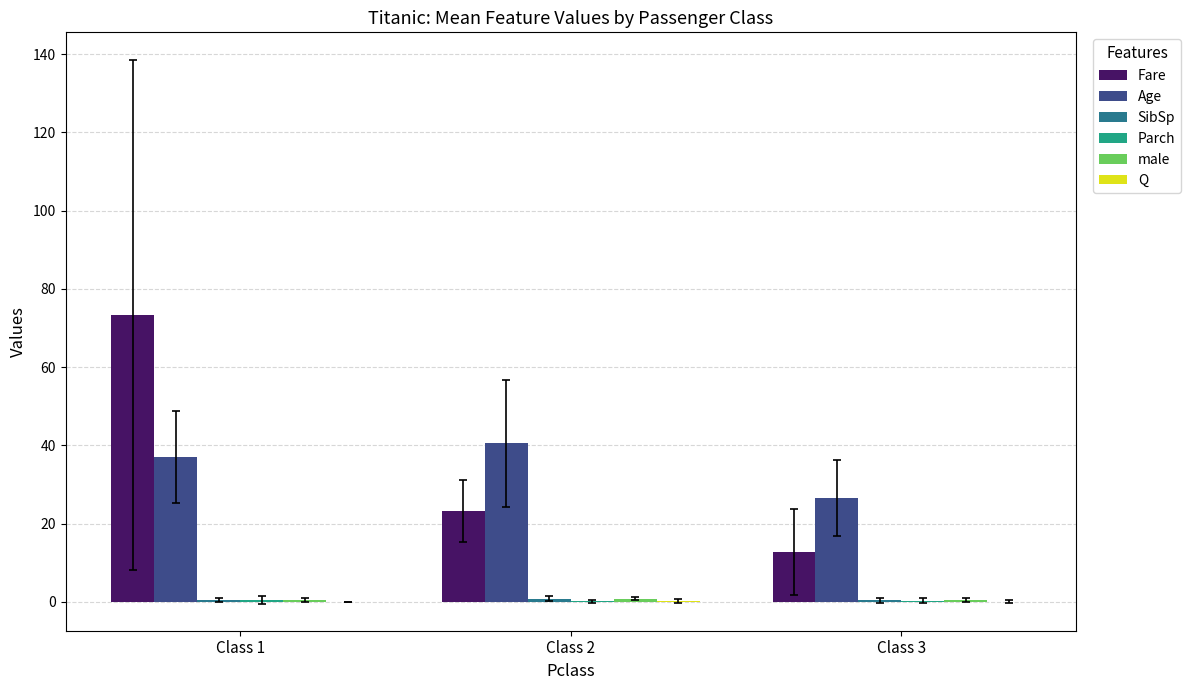

At which category is the sum across all series the highest?

Class 1